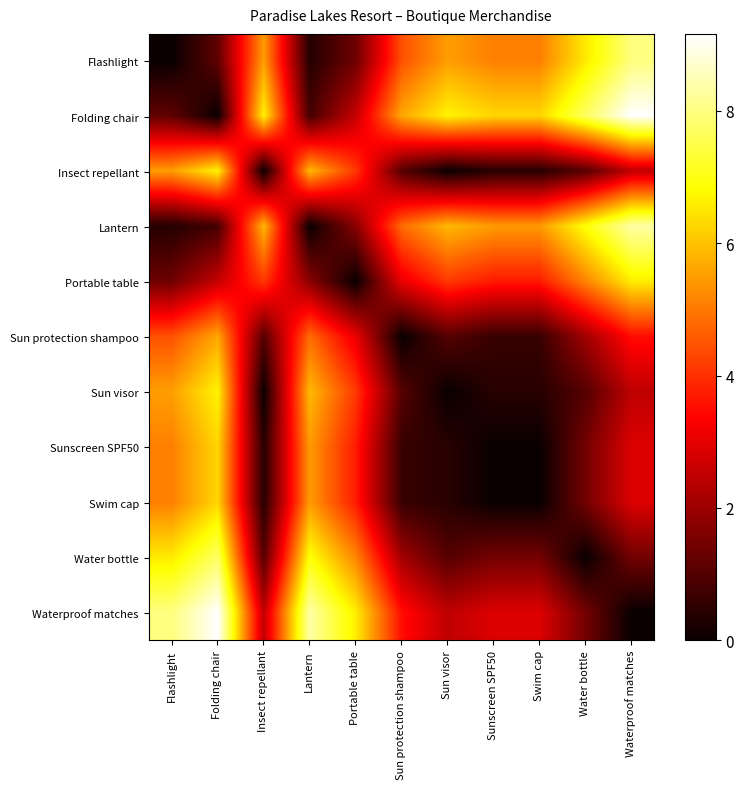

Reading left to right, transcribe all the data shown in this chart.

Flashlight: Flashlight=0.0	Folding chair=1.2	Insect repellant=5.5	Lantern=0.4	Portable table=1.4	Sun protection shampoo=4.5	Sun visor=5.5	Sunscreen SPF50=5.1	Swim cap=5.1	Water bottle=6.5	Waterproof matches=8.0
Folding chair: Flashlight=1.2	Folding chair=0.0	Insect repellant=6.7	Lantern=0.8	Portable table=2.6	Sun protection shampoo=5.6	Sun visor=6.7	Sunscreen SPF50=6.3	Swim cap=6.3	Water bottle=7.7	Waterproof matches=9.2
Insect repellant: Flashlight=5.5	Folding chair=6.7	Insect repellant=0.0	Lantern=5.9	Portable table=4.1	Sun protection shampoo=1.0	Sun visor=0.0	Sunscreen SPF50=0.4	Swim cap=0.4	Water bottle=1.1	Waterproof matches=2.5
Lantern: Flashlight=0.4	Folding chair=0.8	Insect repellant=5.9	Lantern=0.0	Portable table=1.7	Sun protection shampoo=4.8	Sun visor=5.9	Sunscreen SPF50=5.5	Swim cap=5.5	Water bottle=6.9	Waterproof matches=8.3
Portable table: Flashlight=1.4	Folding chair=2.6	Insect repellant=4.1	Lantern=1.7	Portable table=0.0	Sun protection shampoo=3.1	Sun visor=4.1	Sunscreen SPF50=3.7	Swim cap=3.7	Water bottle=5.2	Waterproof matches=6.6
Sun protection shampoo: Flashlight=4.5	Folding chair=5.6	Insect repellant=1.0	Lantern=4.8	Portable table=3.1	Sun protection shampoo=0.0	Sun visor=1.1	Sunscreen SPF50=0.6	Swim cap=0.6	Water bottle=2.1	Waterproof matches=3.5
Sun visor: Flashlight=5.5	Folding chair=6.7	Insect repellant=0.0	Lantern=5.9	Portable table=4.1	Sun protection shampoo=1.1	Sun visor=0.0	Sunscreen SPF50=0.4	Swim cap=0.4	Water bottle=1.0	Waterproof matches=2.5
Sunscreen SPF50: Flashlight=5.1	Folding chair=6.3	Insect repellant=0.4	Lantern=5.5	Portable table=3.7	Sun protection shampoo=0.6	Sun visor=0.4	Sunscreen SPF50=0.0	Swim cap=0.0	Water bottle=1.5	Waterproof matches=2.9
Swim cap: Flashlight=5.1	Folding chair=6.3	Insect repellant=0.4	Lantern=5.5	Portable table=3.7	Sun protection shampoo=0.6	Sun visor=0.4	Sunscreen SPF50=0.0	Swim cap=0.0	Water bottle=1.5	Waterproof matches=2.9
Water bottle: Flashlight=6.5	Folding chair=7.7	Insect repellant=1.1	Lantern=6.9	Portable table=5.2	Sun protection shampoo=2.1	Sun visor=1.0	Sunscreen SPF50=1.5	Swim cap=1.5	Water bottle=0.0	Waterproof matches=1.4
Waterproof matches: Flashlight=8.0	Folding chair=9.2	Insect repellant=2.5	Lantern=8.3	Portable table=6.6	Sun protection shampoo=3.5	Sun visor=2.5	Sunscreen SPF50=2.9	Swim cap=2.9	Water bottle=1.4	Waterproof matches=0.0